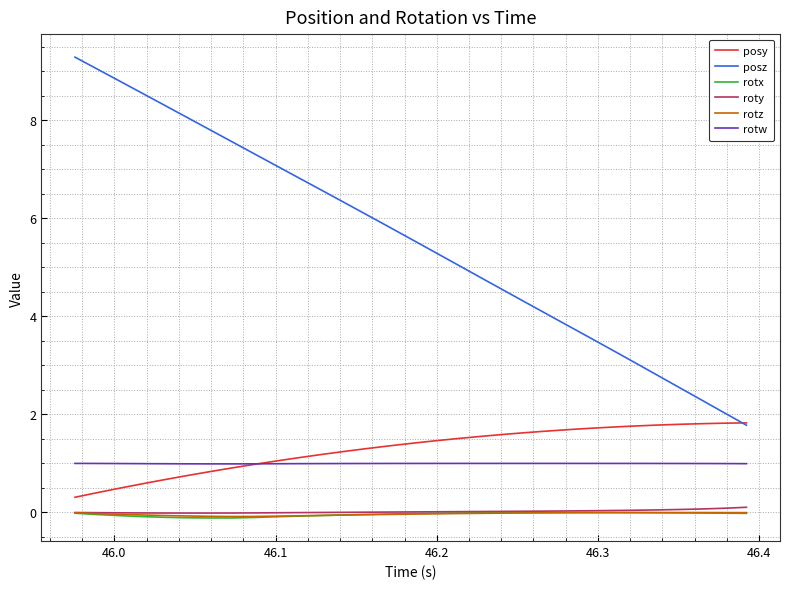

What is the maximum value for posy?

1.8